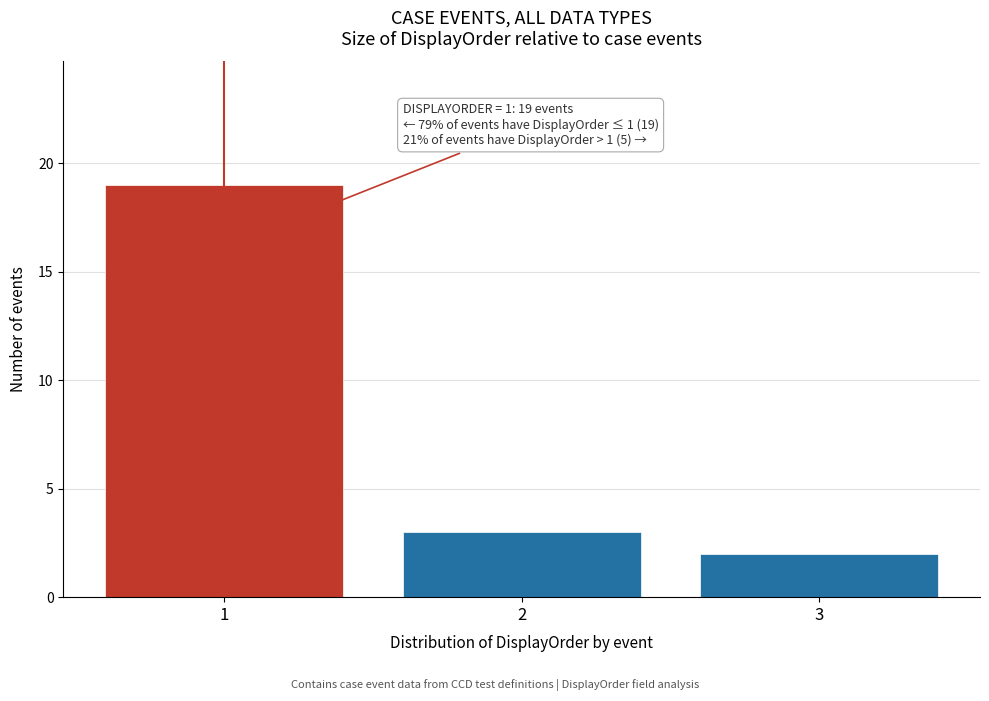

Which range on the x-axis has the tallest bar?

0.5 to 1.5